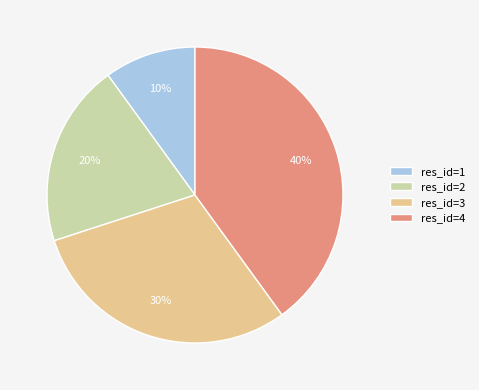

Which has a higher value, res_id=4 or res_id=1?

res_id=4